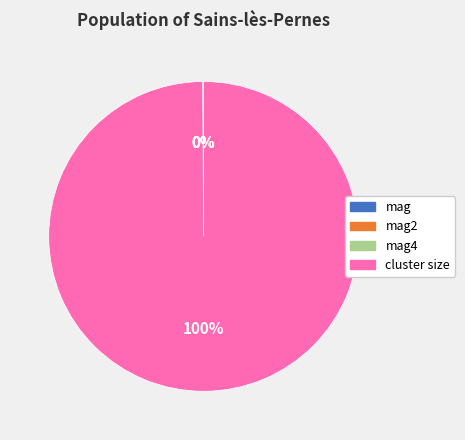

Is it true that cluster size is 90% of the pie?

False